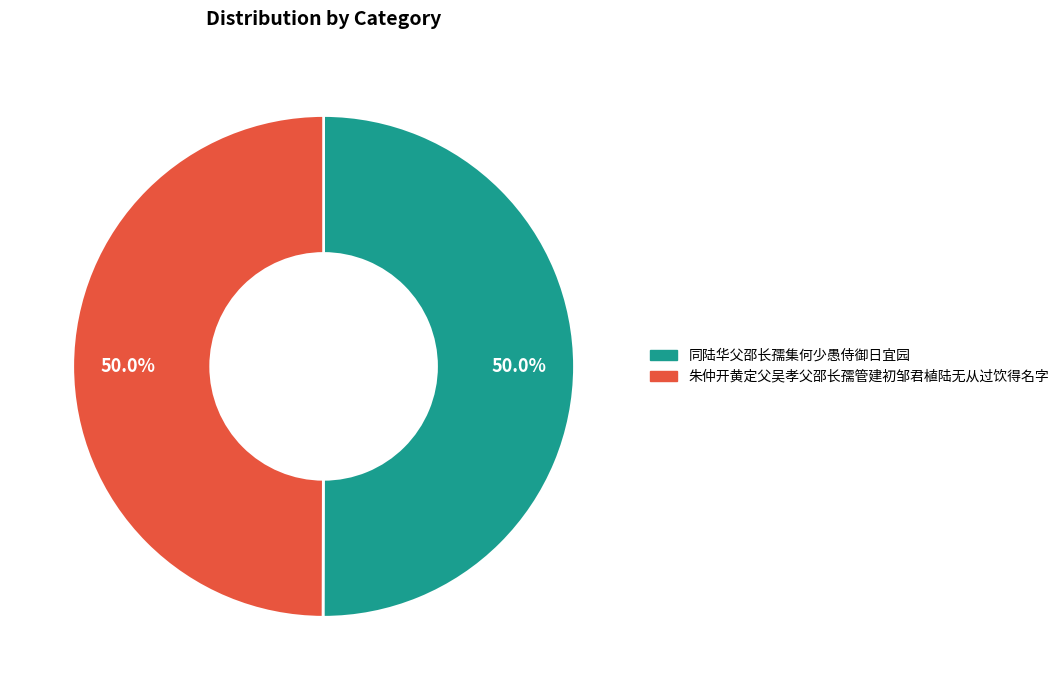

Is it true that 同陆华父邵长孺集何少愚侍御日宜园 is 50% of the pie?

True